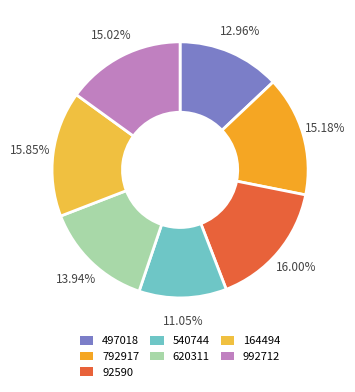

Is there a majority slice in this chart?

No